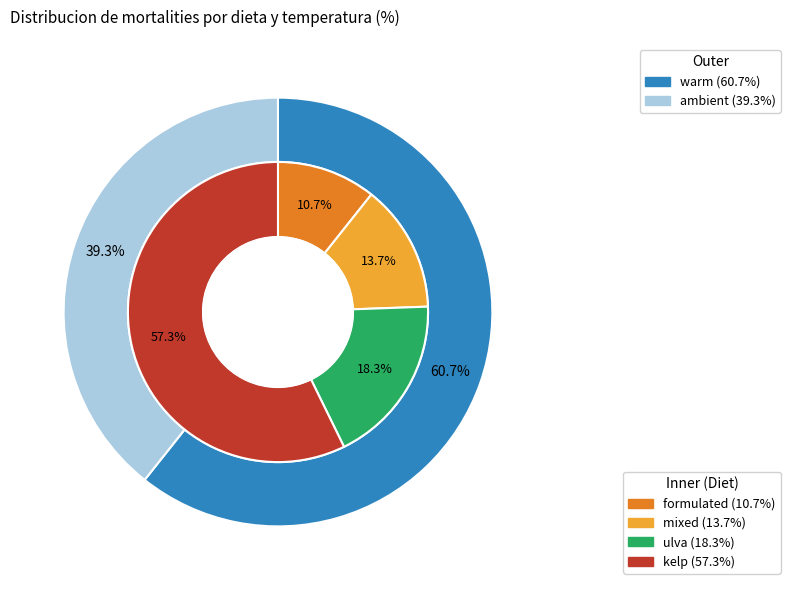

The mixed slice represents 14% of the pie. True or false?

True